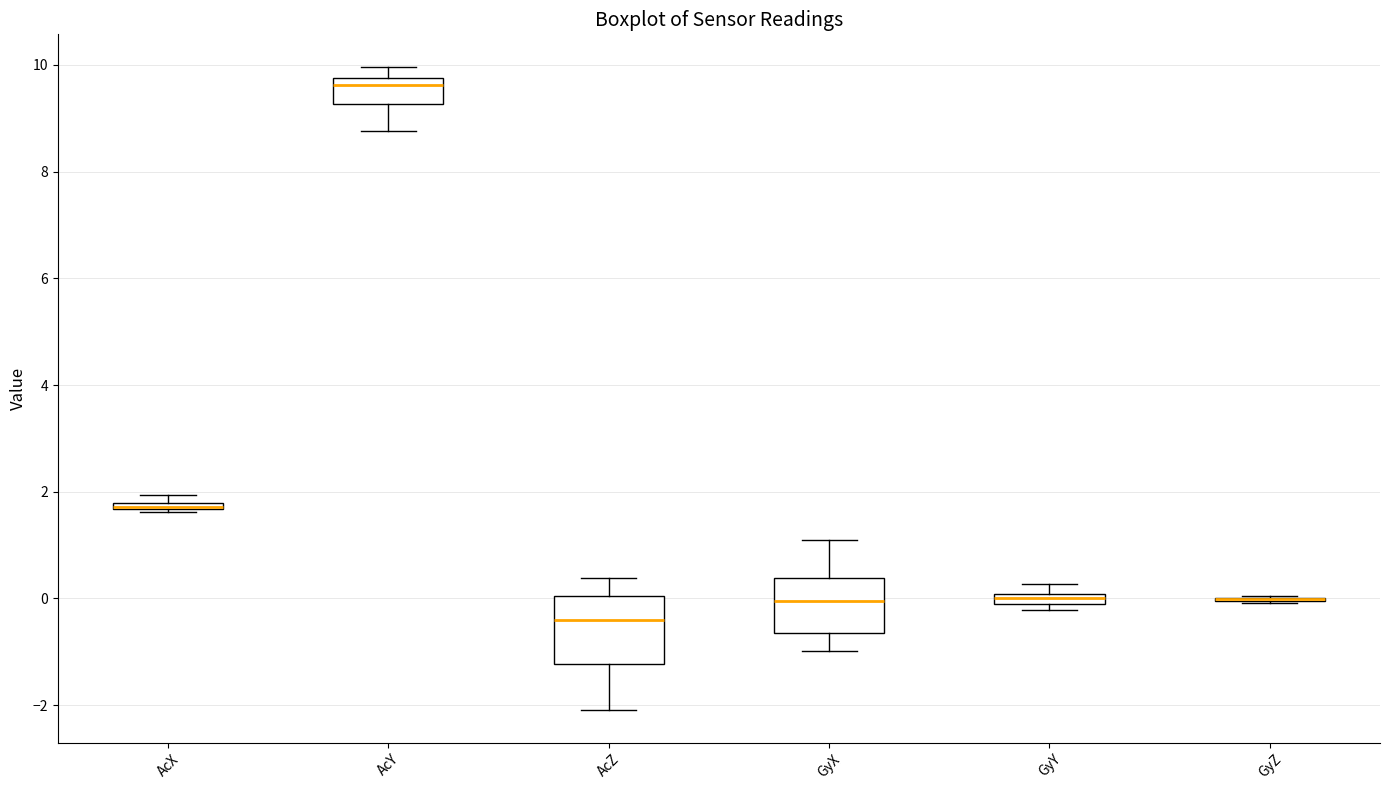

Where does the median line of the box for AcZ sit on the y-axis? The values are not printed on the chart, so give them approximately, as read against the axis.

-0.4